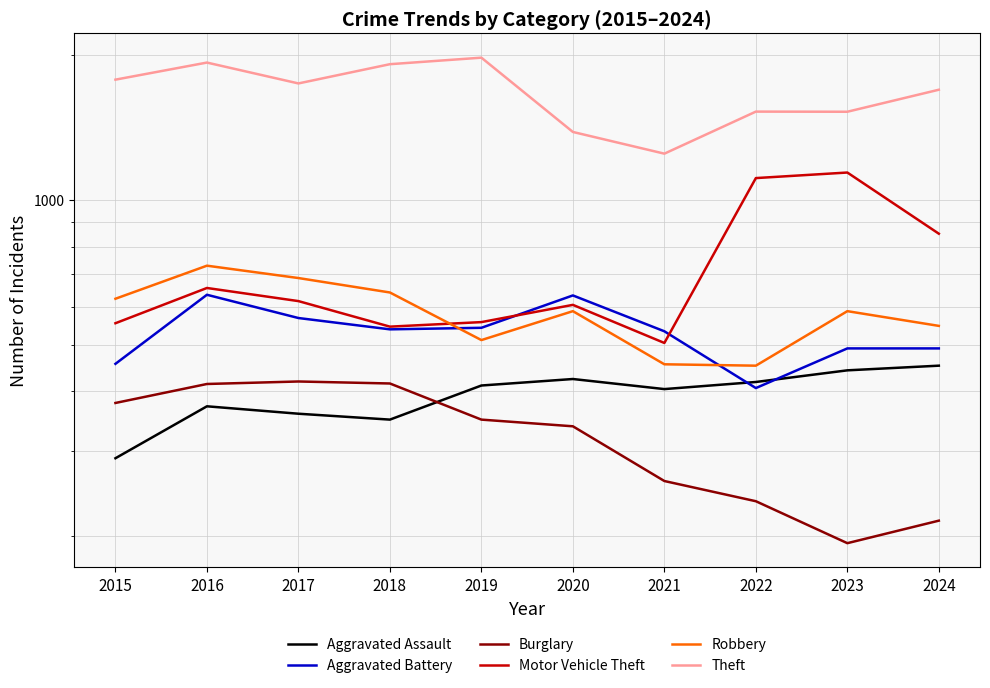

Between 2019 and 2024, which series saw the biggest shift?

Motor Vehicle Theft